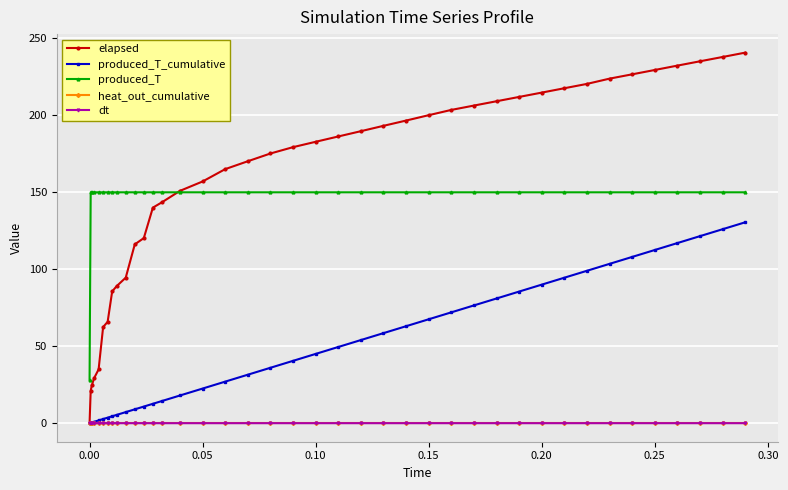

Which series has the widest spread of values?

elapsed